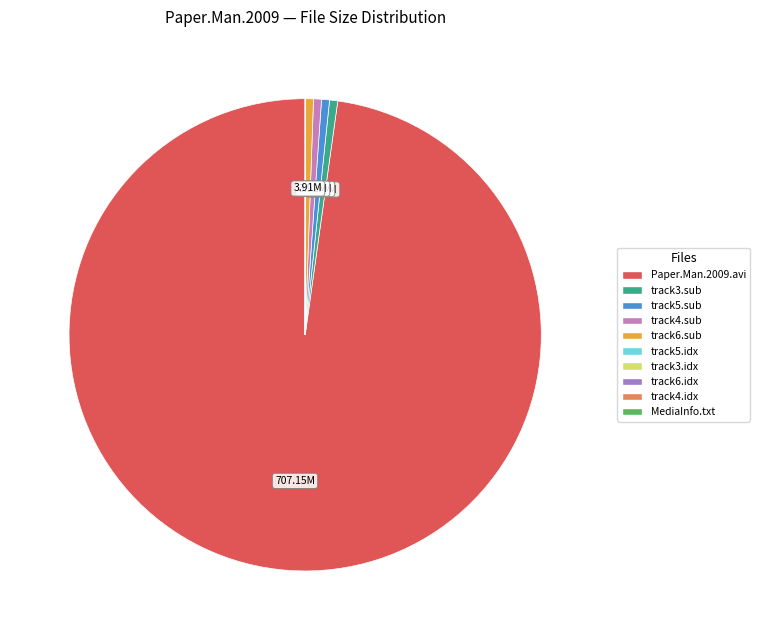

Is there a majority slice in this chart?

Yes